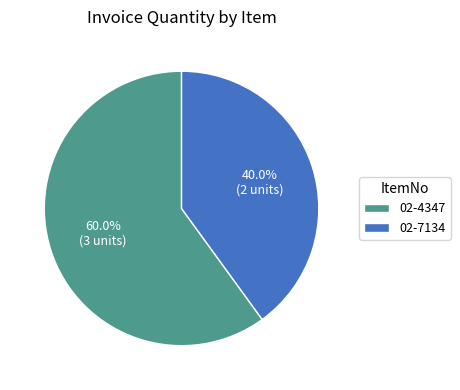

Approximately how many times larger is the value at 02-7134 compared to 02-4347?

0.7